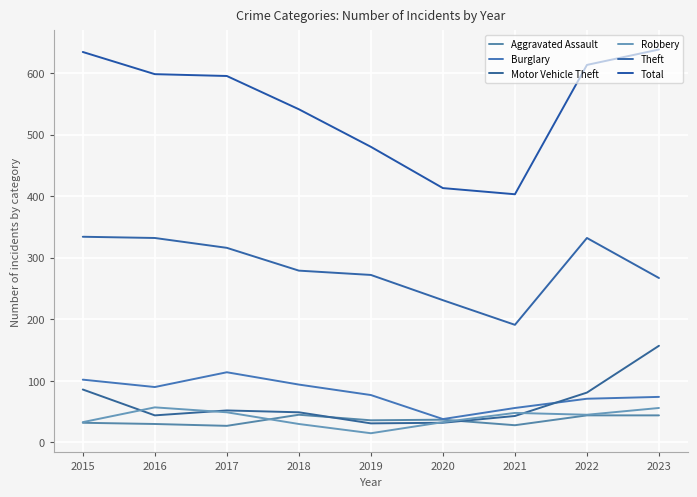

Where is the first local maximum for Burglary?

2017